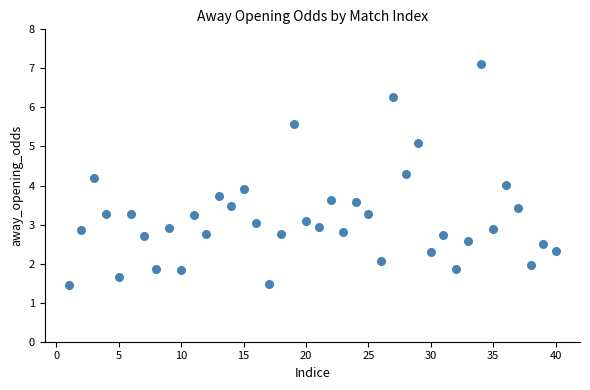

What is the range of X values (max minus min)?

39.0